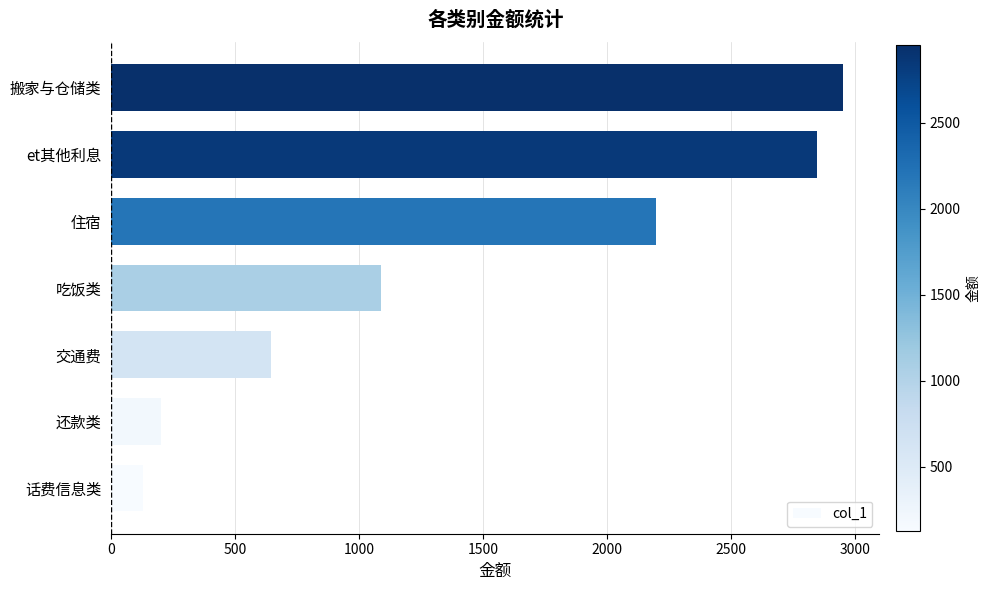

Reading bottom to top, what are all the values shown in this chart?

话费信息类=130	还款类=200	交通费=645	吃饭类=1088	住宿=2196	et其他利息=2844	搬家与仓储类=2950